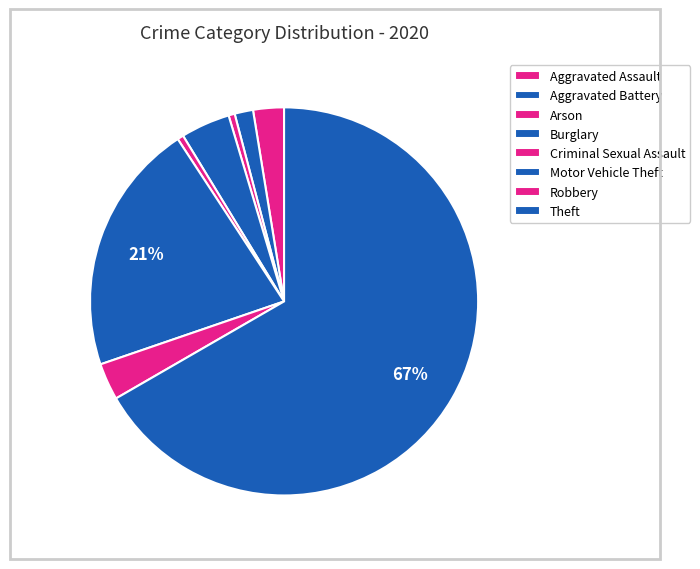

To the nearest percent, what portion does Robbery represent?

2%